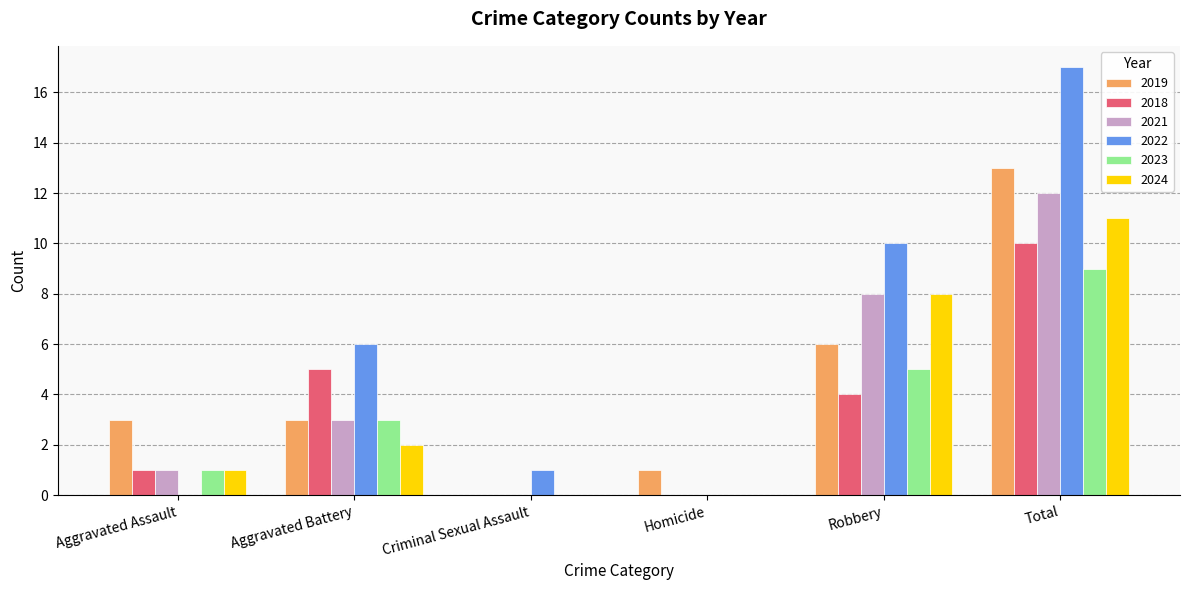

Reading left to right, list all the values displayed in this chart.

2019: Aggravated Assault=3	Aggravated Battery=3	Criminal Sexual Assault=0	Homicide=1	Robbery=6	Total=13
2018: Aggravated Assault=1	Aggravated Battery=5	Criminal Sexual Assault=0	Homicide=0	Robbery=4	Total=10
2021: Aggravated Assault=1	Aggravated Battery=3	Criminal Sexual Assault=0	Homicide=0	Robbery=8	Total=12
2022: Aggravated Assault=0	Aggravated Battery=6	Criminal Sexual Assault=1	Homicide=0	Robbery=10	Total=17
2023: Aggravated Assault=1	Aggravated Battery=3	Criminal Sexual Assault=0	Homicide=0	Robbery=5	Total=9
2024: Aggravated Assault=1	Aggravated Battery=2	Criminal Sexual Assault=0	Homicide=0	Robbery=8	Total=11